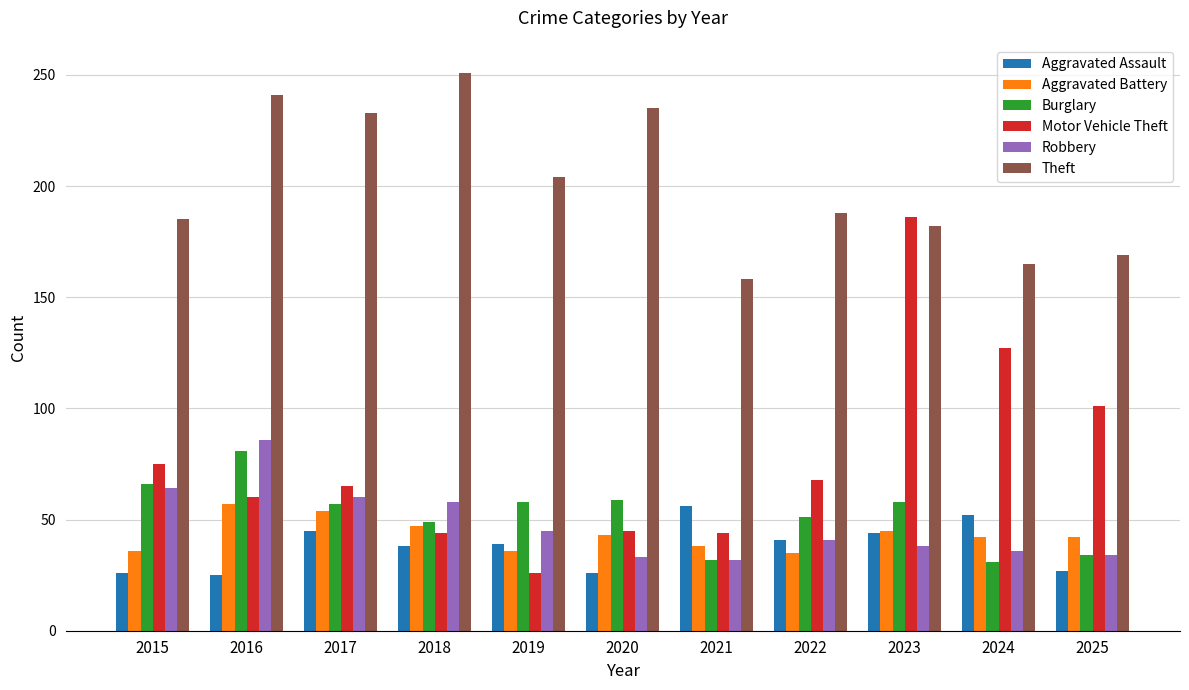

True or false: Aggravated Assault has a value of 25 at 2016.

True